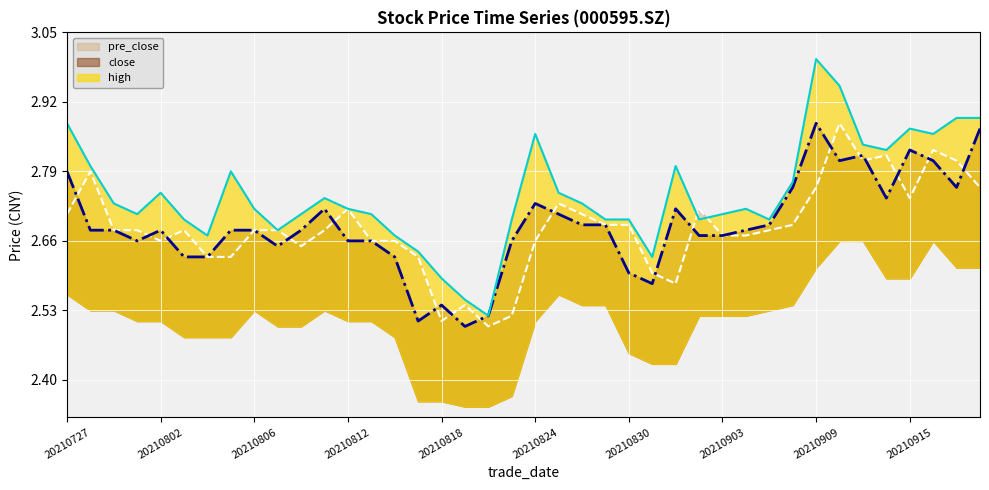

At which category does close reach its first local valley?

20210730